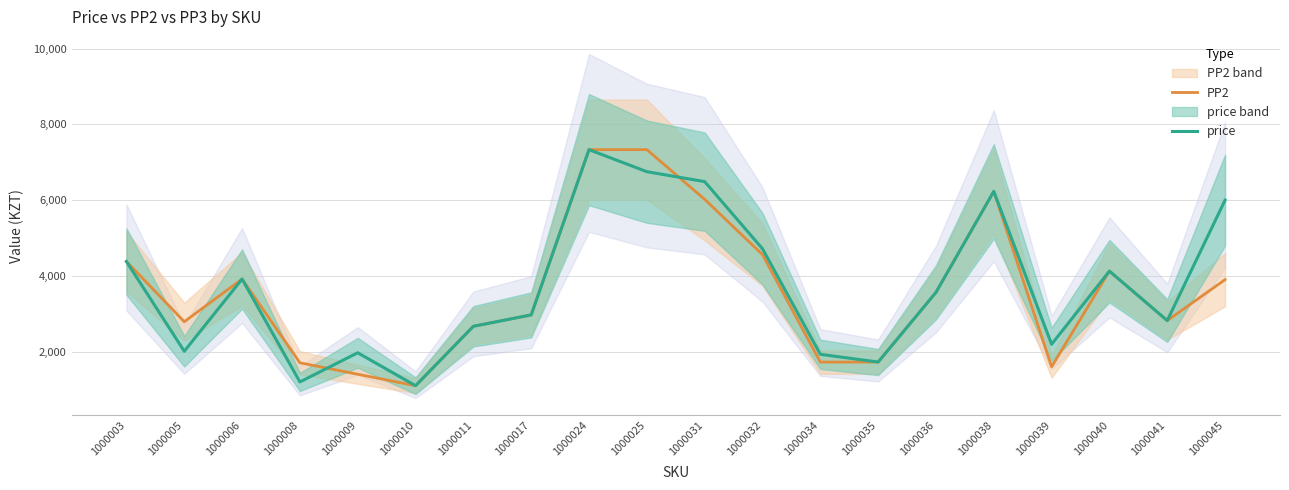

Read the PP2 value at 1000024, to the nearest 100.

7300